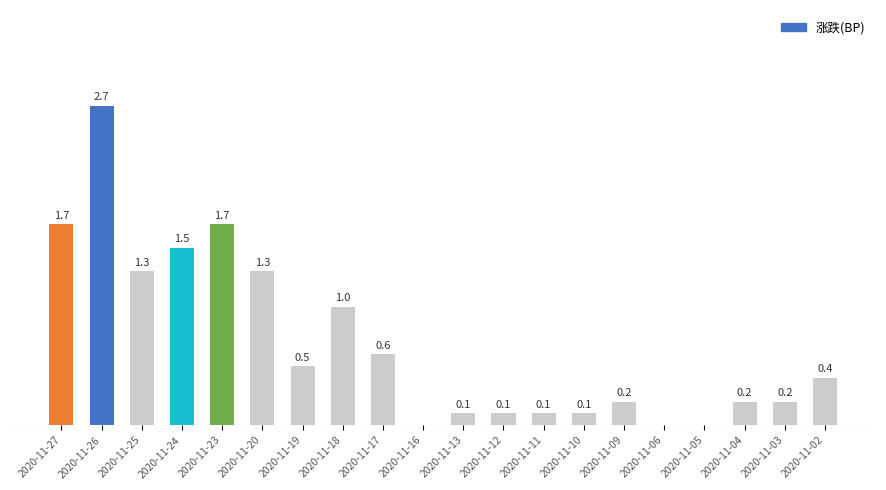

Does the chart contain stacked bars?

No